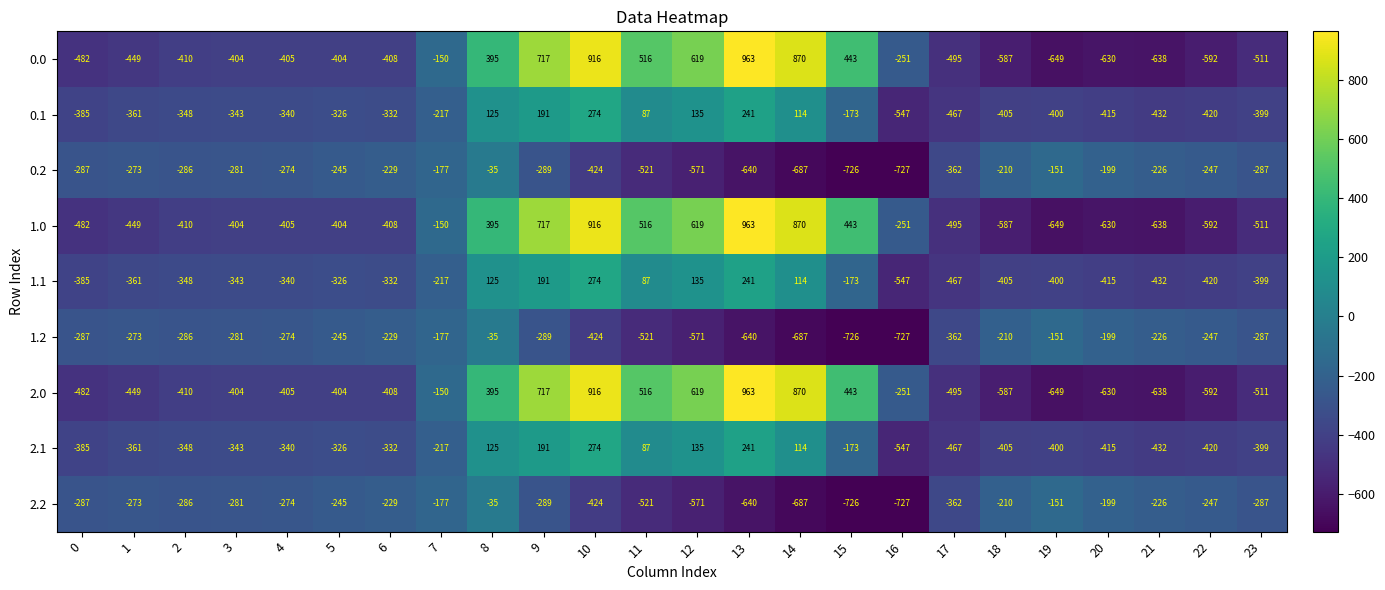

At which category is the sum across all series the highest?

10